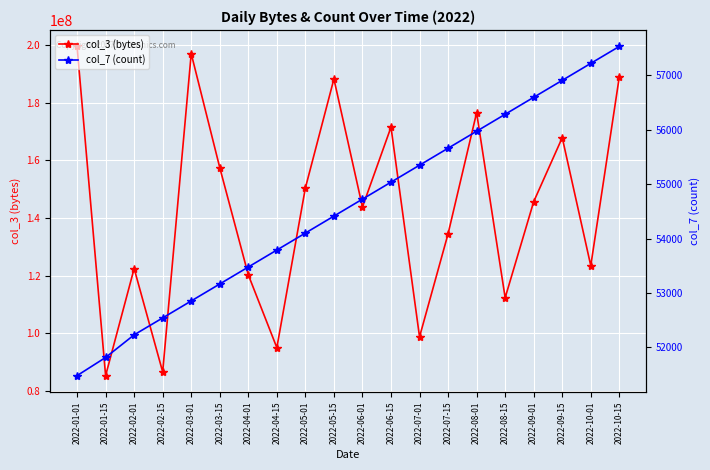

What position from the right is 2022-09-15?

3